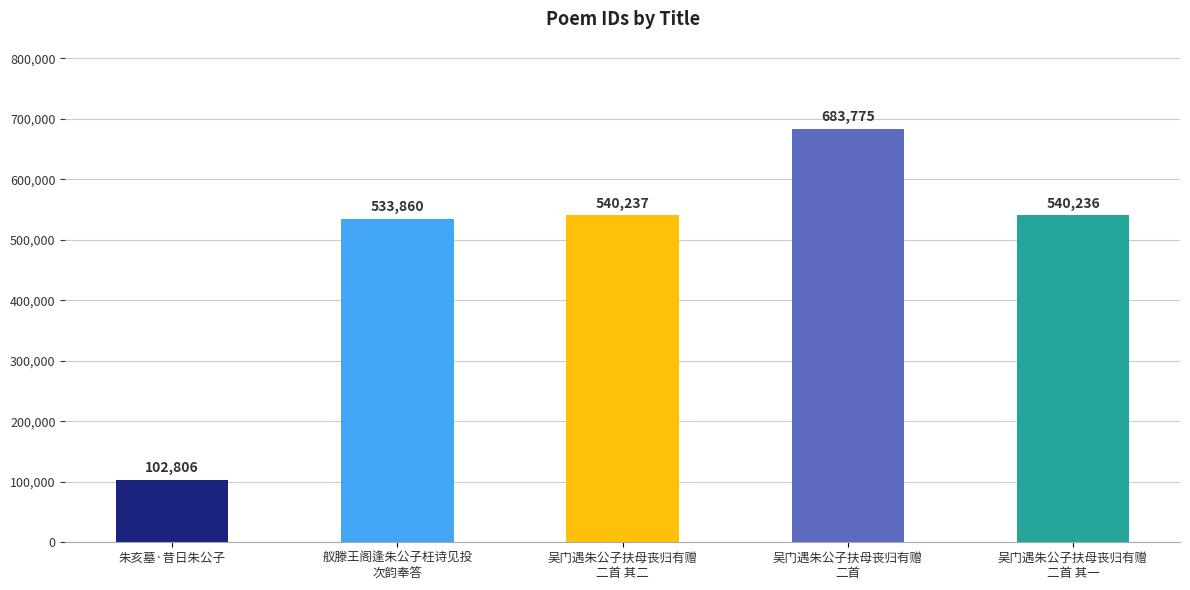

Rank the categories by value from highest to lowest.

吴门遇朱公子扶母丧归有赠
二首, 吴门遇朱公子扶母丧归有赠
二首 其二, 吴门遇朱公子扶母丧归有赠
二首 其一, 舣滕王阁逢朱公子枉诗见投
次韵奉答, 朱亥墓·昔日朱公子